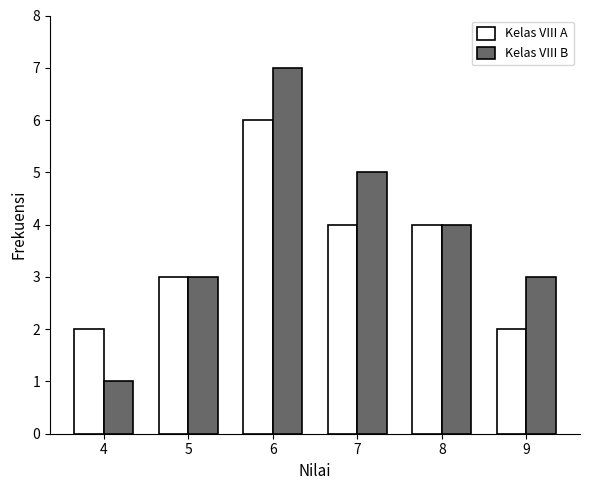

Rank the series by their maximum value, from lowest to highest.

Kelas VIII A, Kelas VIII B